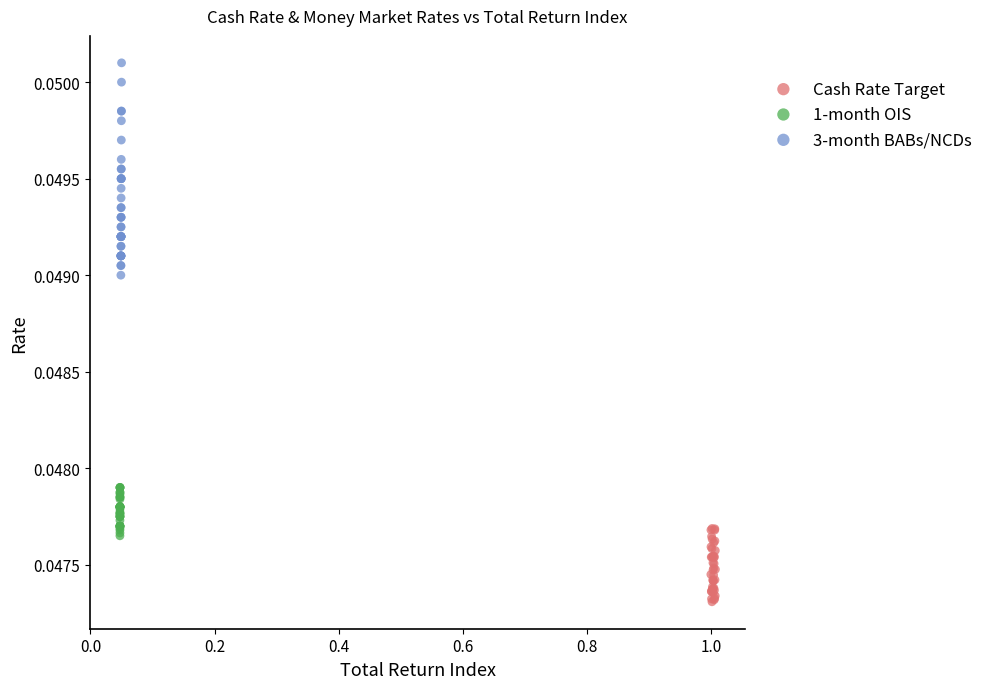

Which series reaches the minimum Y coordinate?

Cash Rate Target